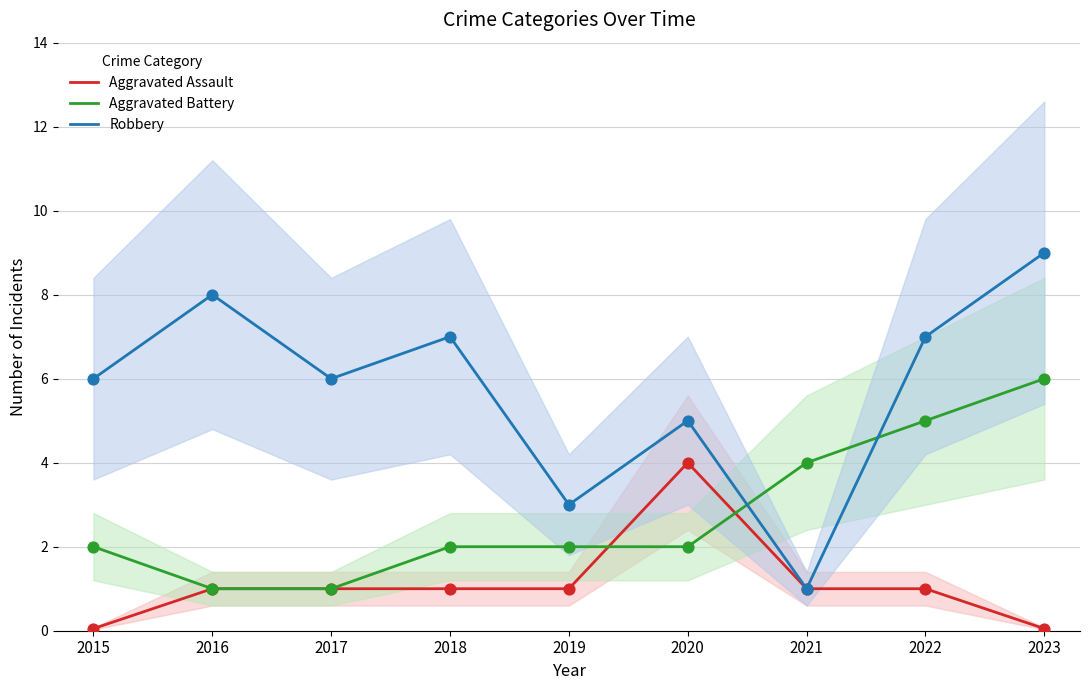

What are all the series names shown in the legend?

Aggravated Assault, Aggravated Battery, Robbery